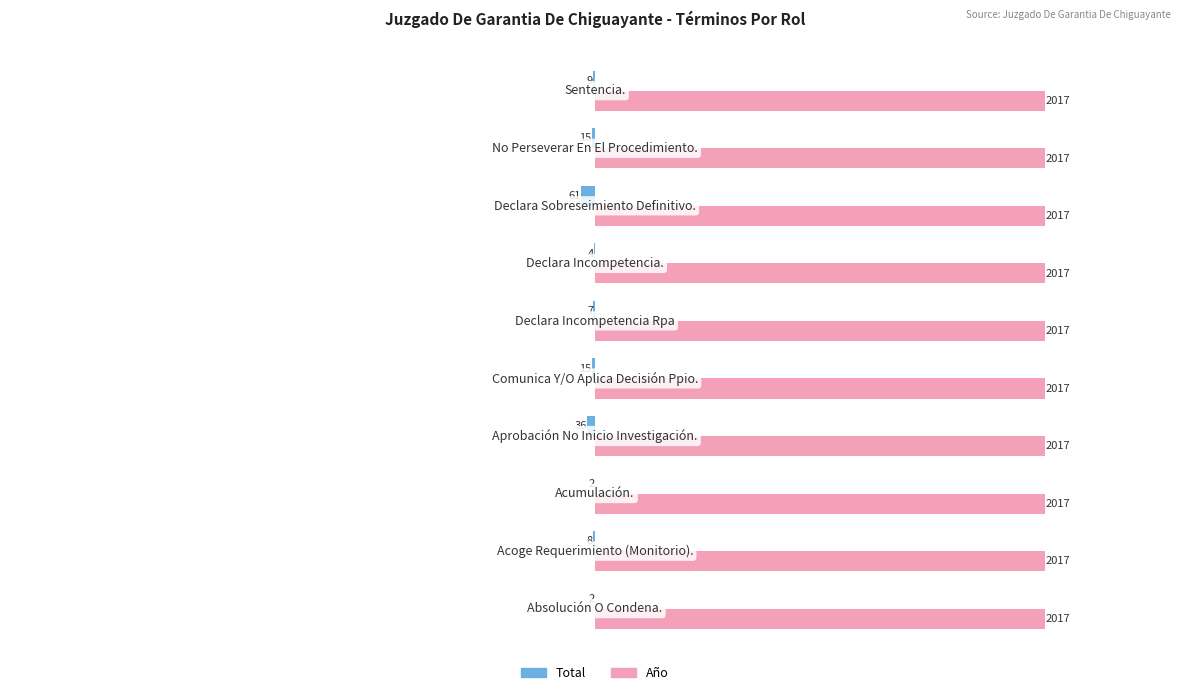

Which series has the largest total across all categories?

Año